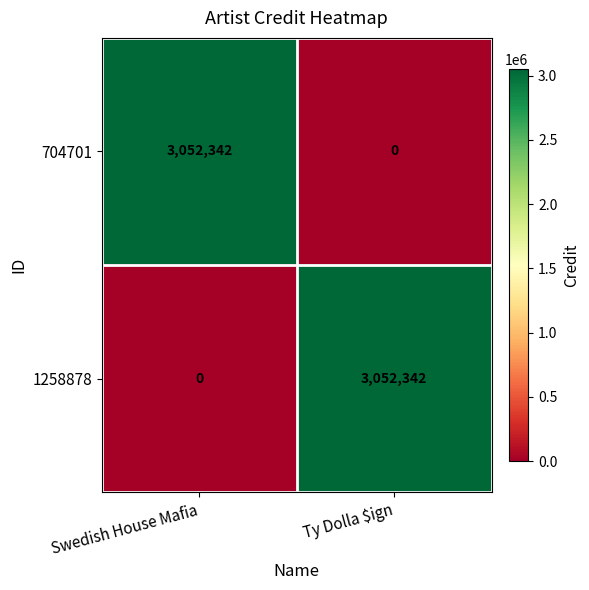

At which label does 1258878 reach its peak?

Ty Dolla $ign